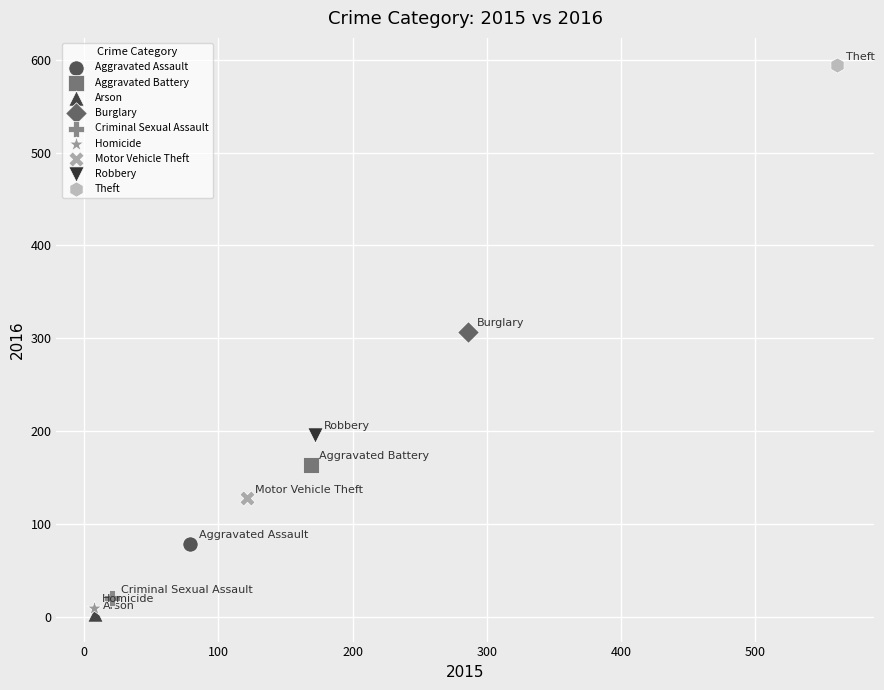

What are all the series names shown in the legend?

Aggravated Assault, Aggravated Battery, Arson, Burglary, Criminal Sexual Assault, Homicide, Motor Vehicle Theft, Robbery, Theft